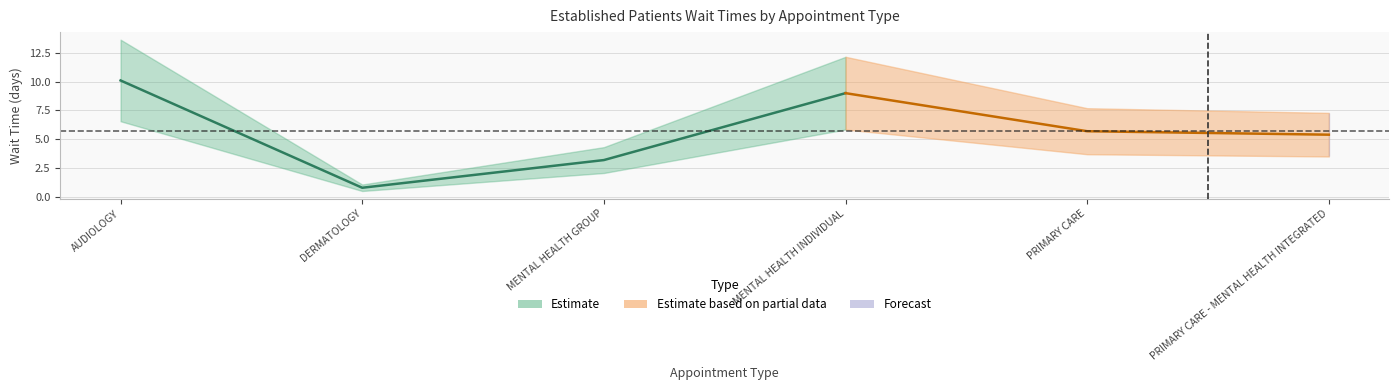

True or false: there are more than 2 points higher than both neighbors.

False